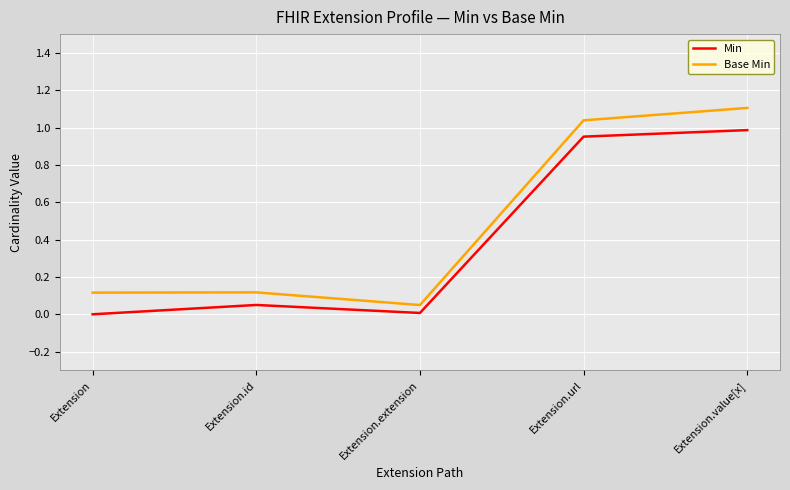

What position from the right is Extension.url?

2